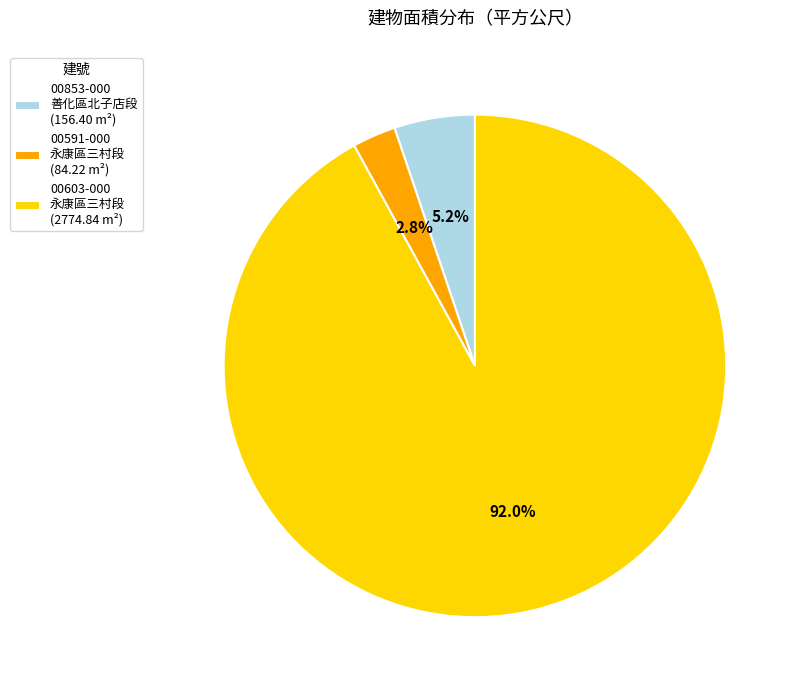

To the nearest percent, what is the average slice percentage?

33%